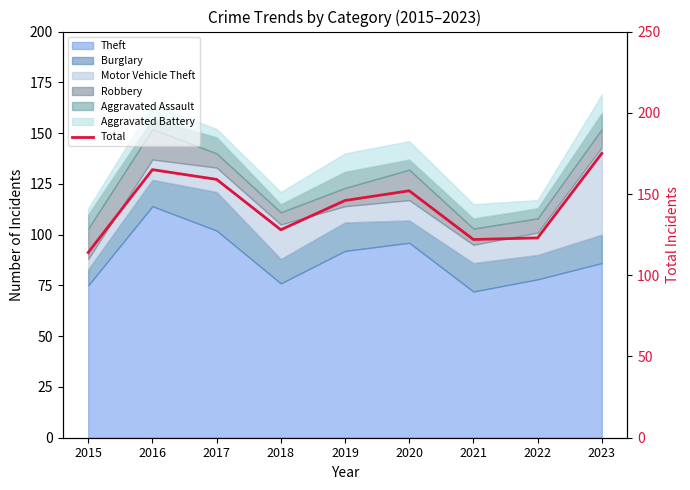

What is the change in value from 2021 to 2023?

+53